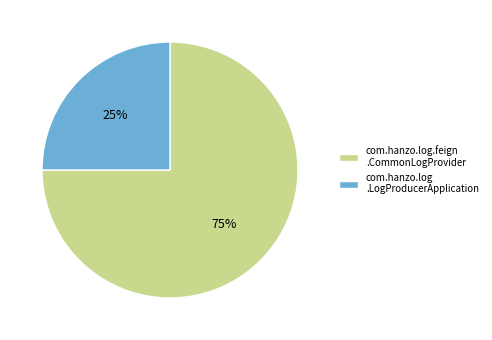

To the nearest percent, what percentage of the pie is com.hanzo.log .LogProducerApplication?

25%